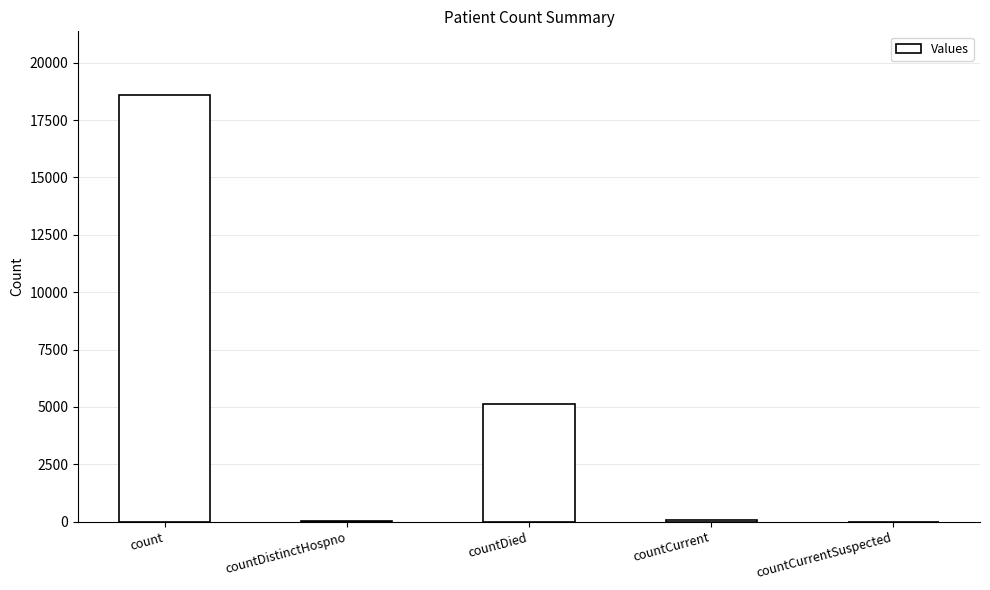

What is the sum of the values at countCurrent and countDistinctHospno?

87